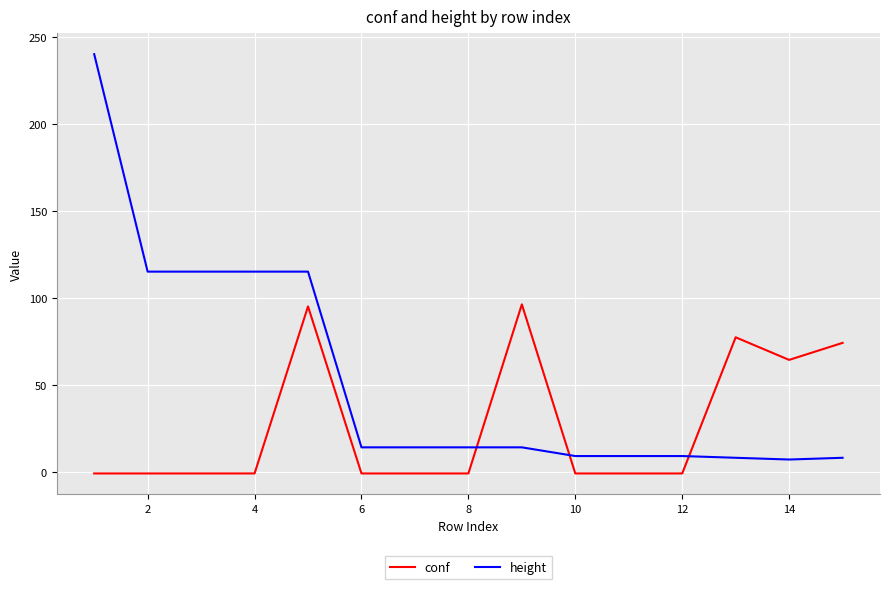

What is the difference between the maximum and minimum values in the conf series?

97.2